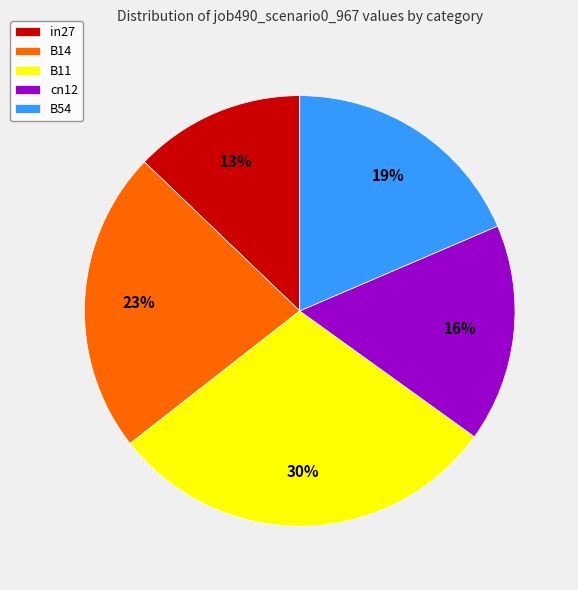

Which has a higher value, B11 or B14?

B11